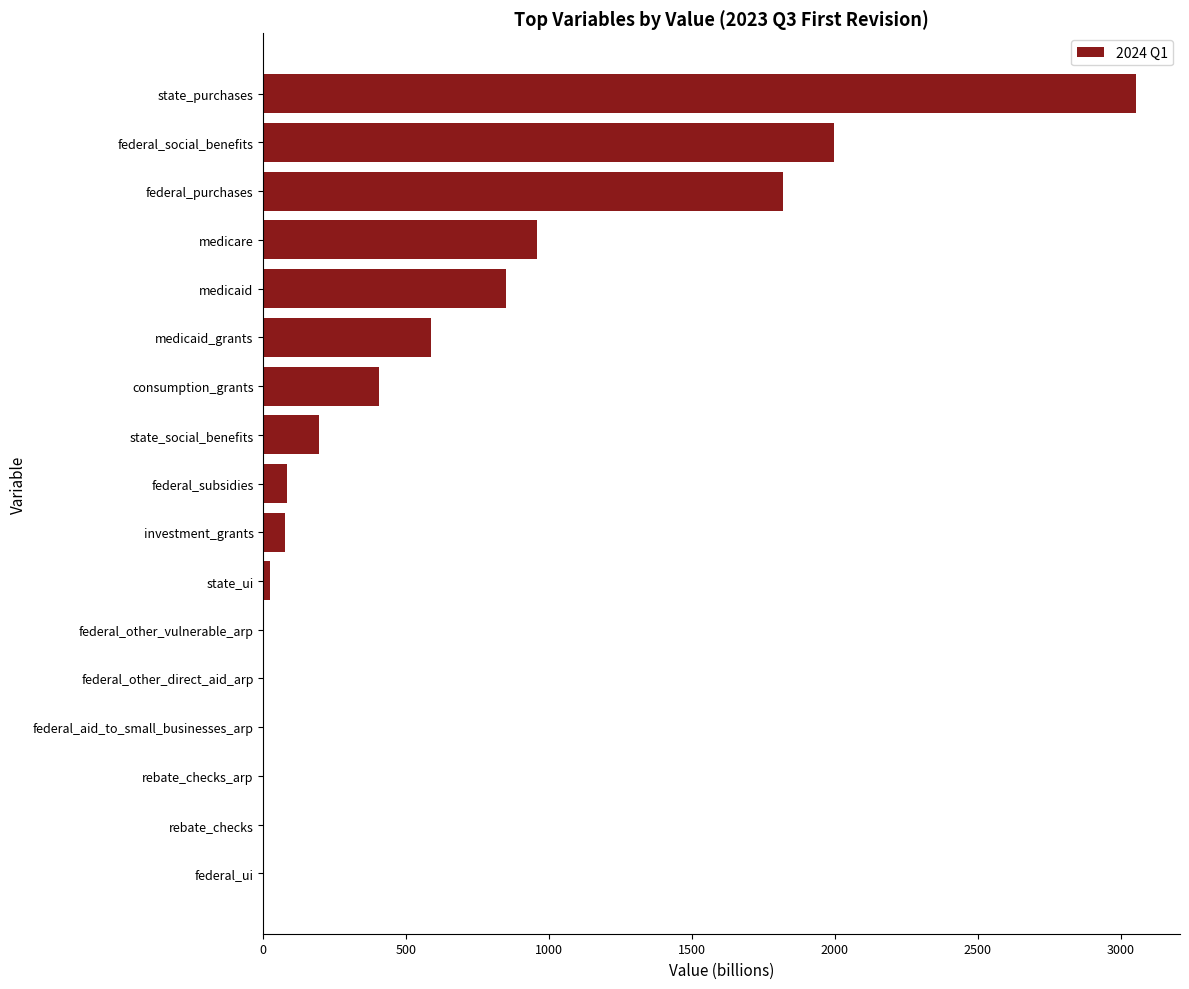

How many categories are shown in the chart?

17